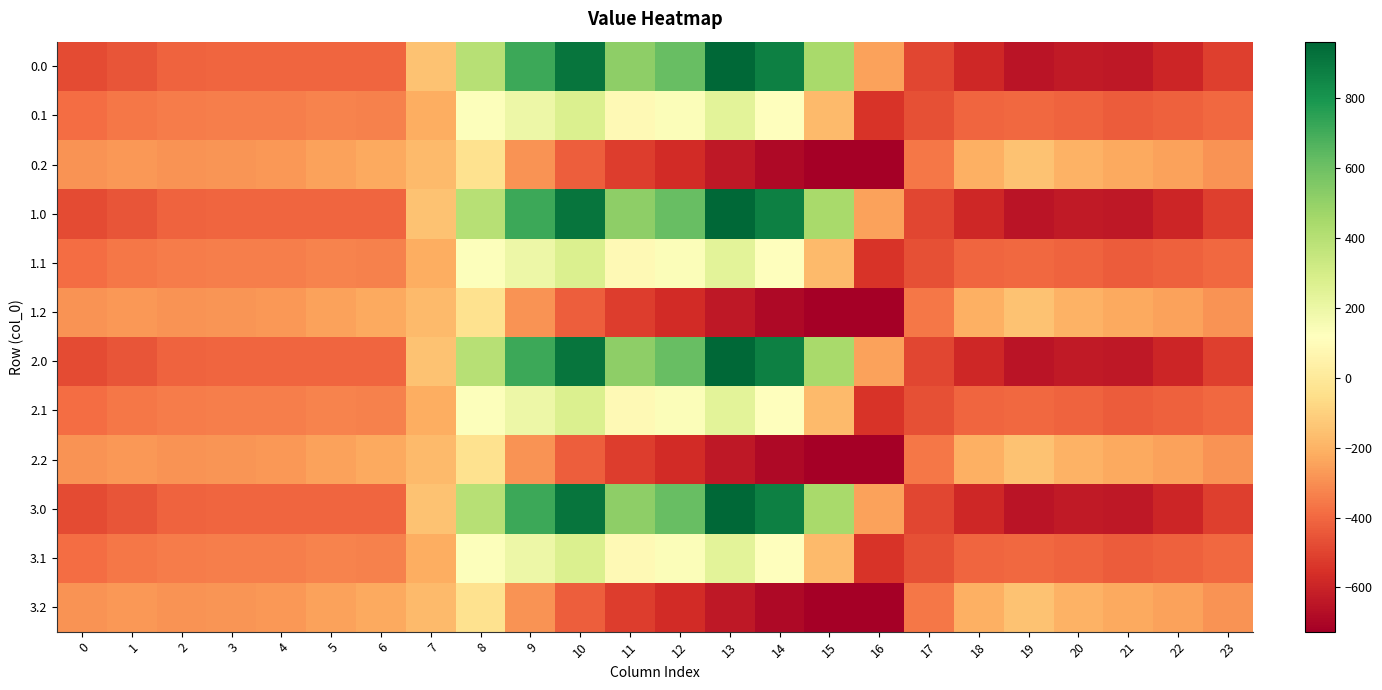

What is the total value across all series at 9?

2477.8